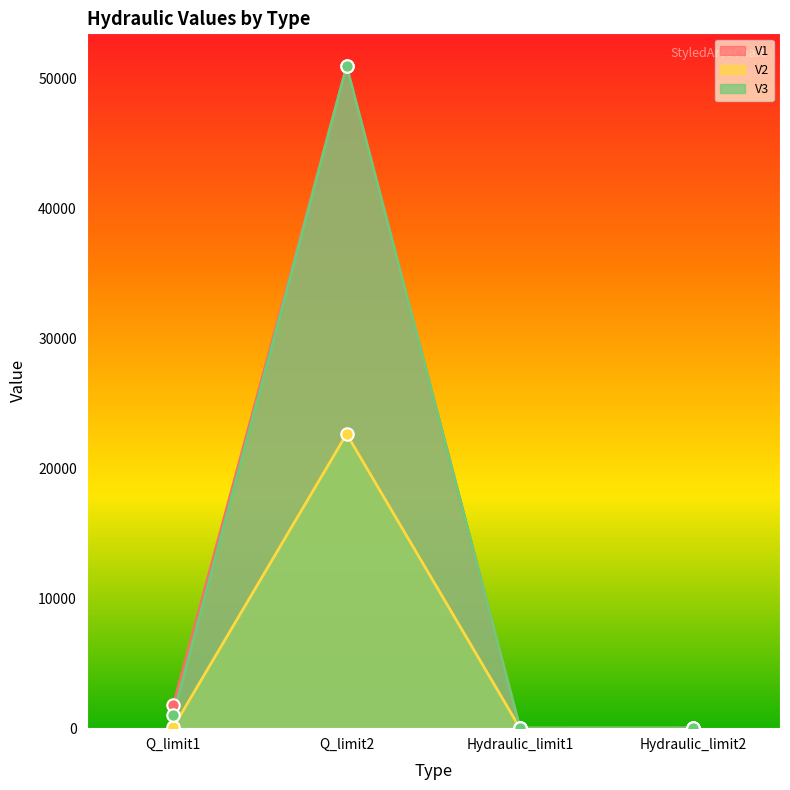

Which series reaches the maximum Y coordinate?

V1